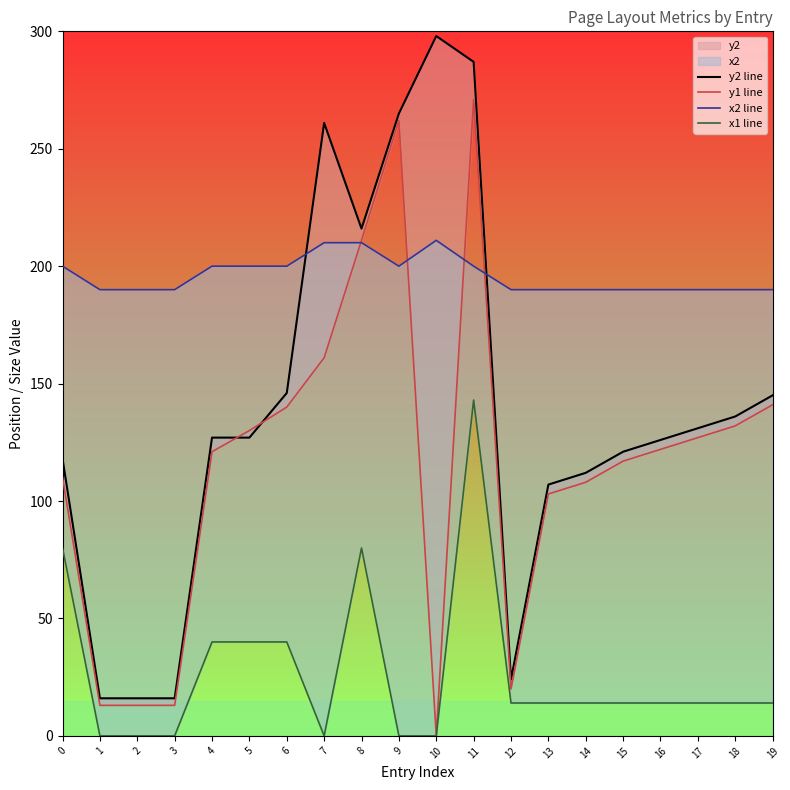

How many data points in y2 line are above 127?

9